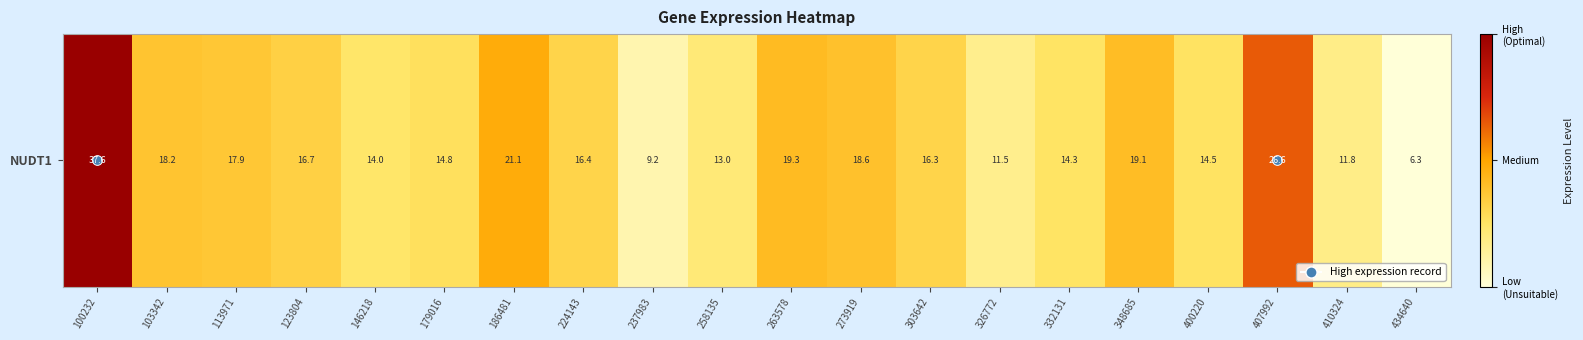

Approximately how many times larger is the value at 434640 compared to 348685?

0.3